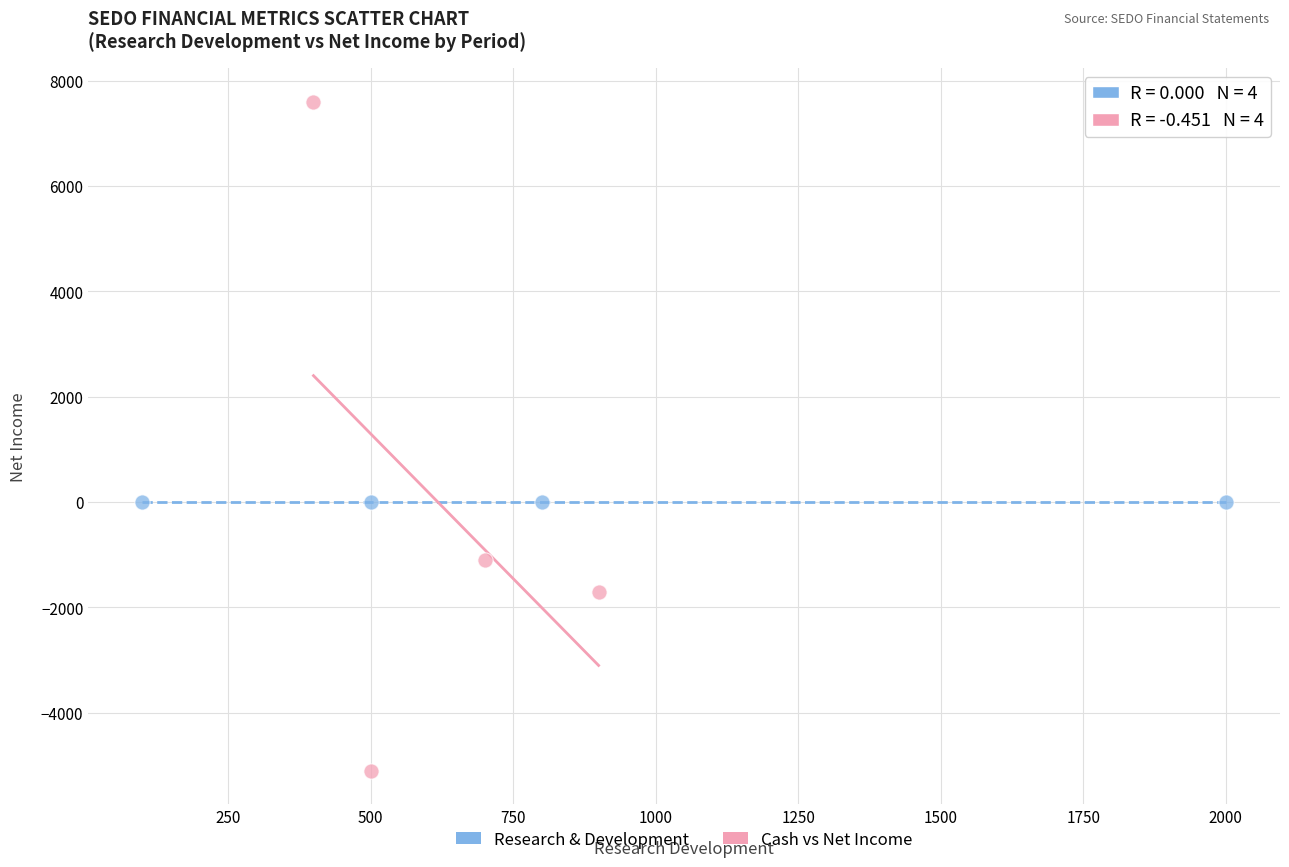

Which series reaches the minimum Y coordinate?

Cash vs Net Income